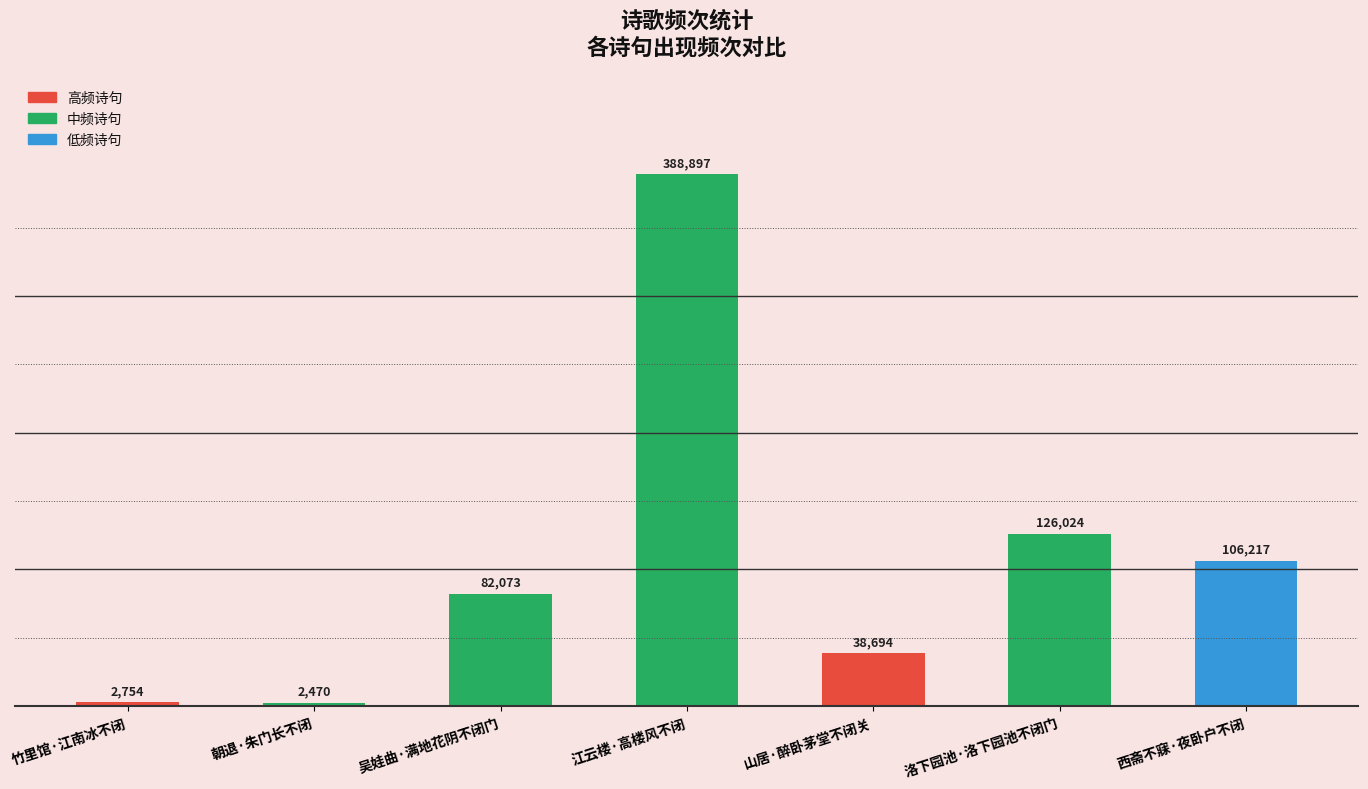

Reading right to left, list all the values displayed in this chart.

106217	126024	38694	388897	82073	2470	2754